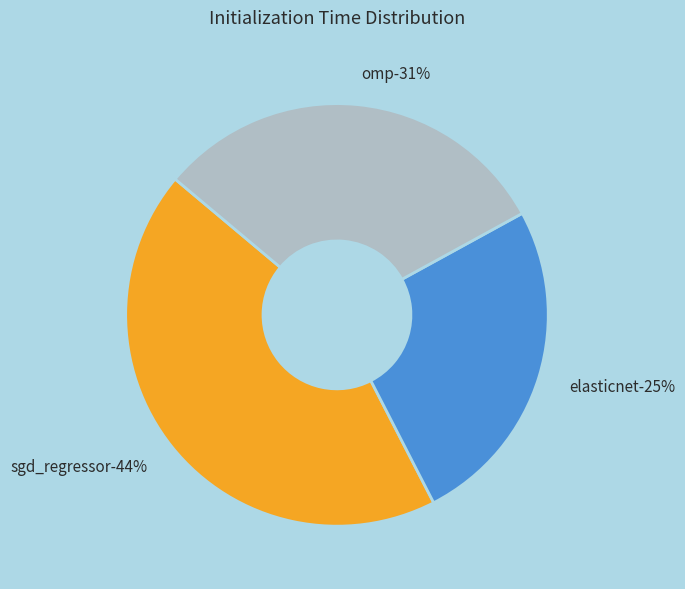

To the nearest percent, what is the average slice percentage?

33%